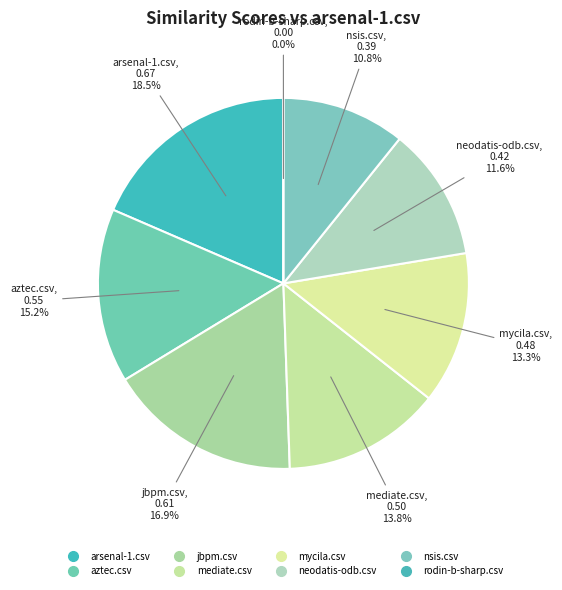

How many slices are in this pie chart?

8